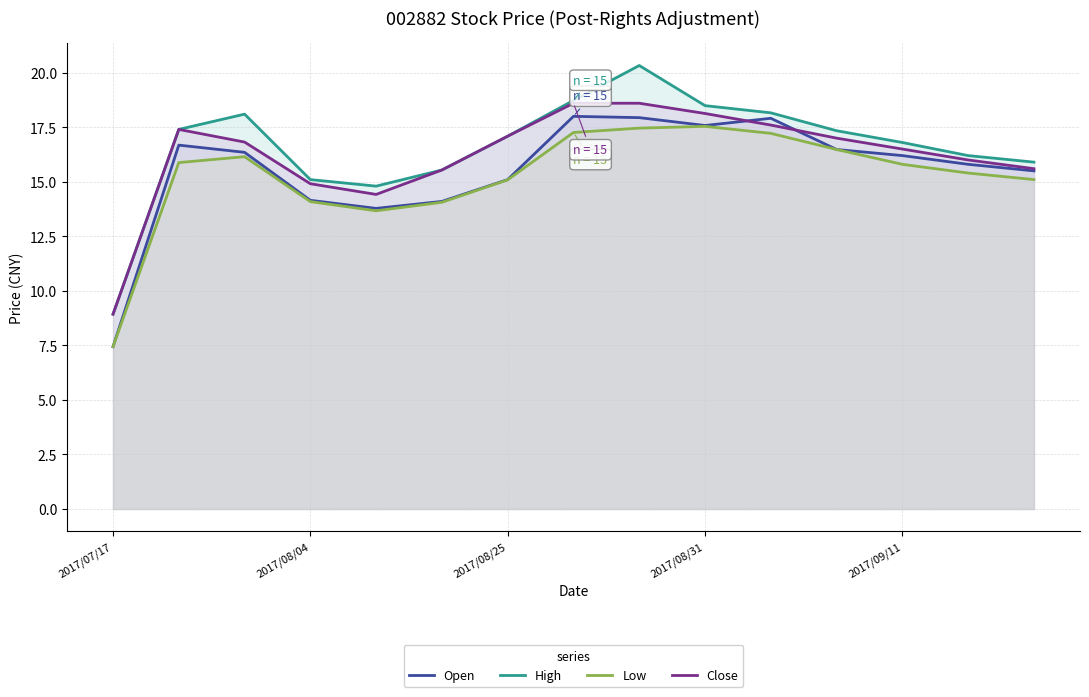

Is it true that Open equals 7.4 at 2017/07/17?

True